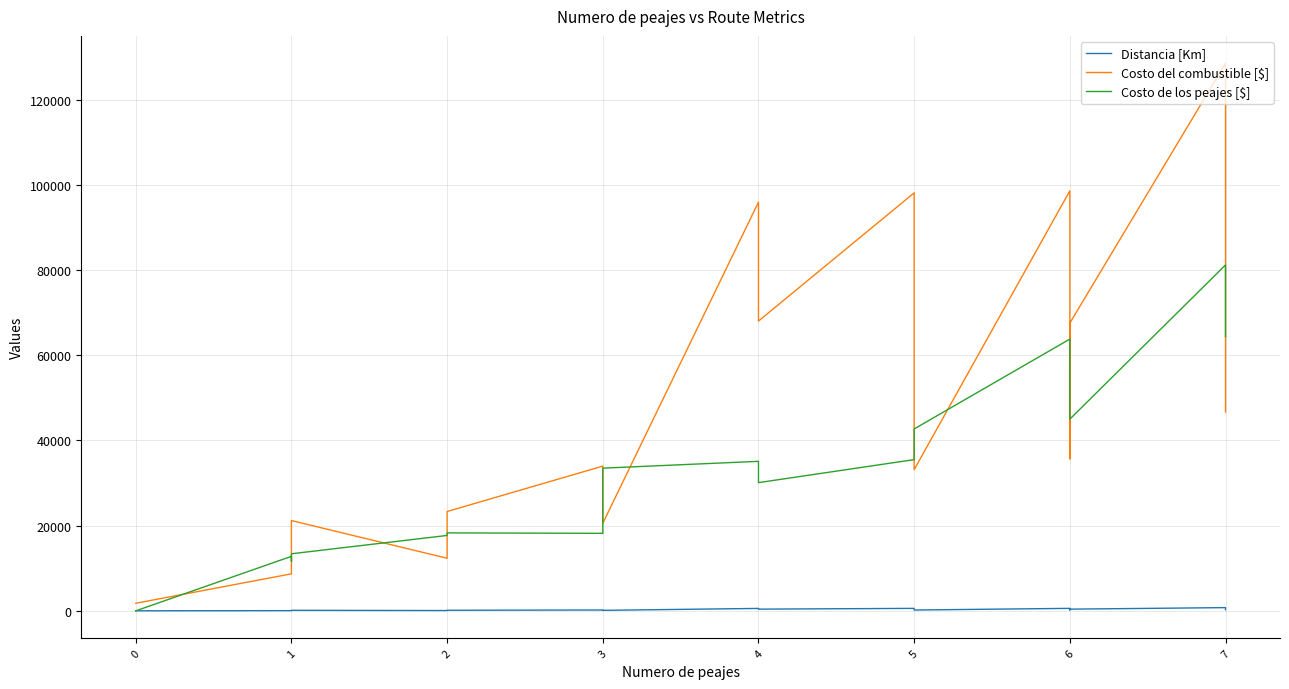

Is the value of Costo de los peajes [$] at 1 greater than the value of Costo del combustible [$] at 6?

No